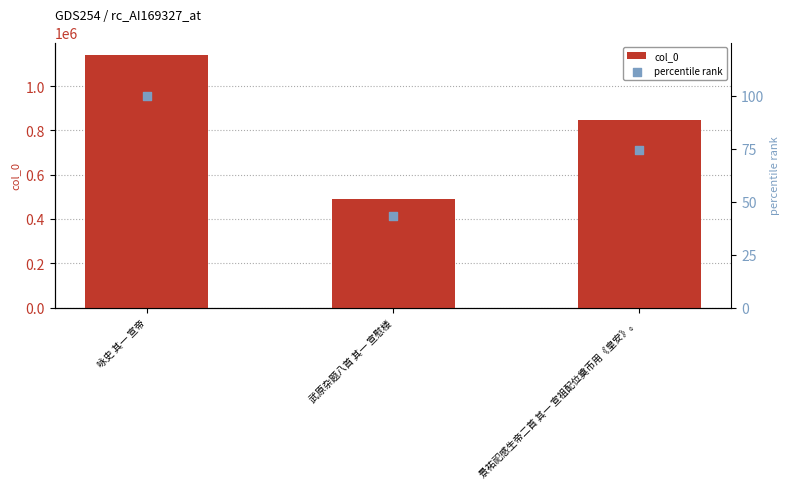

Which series has the widest spread of Y values?

col_0